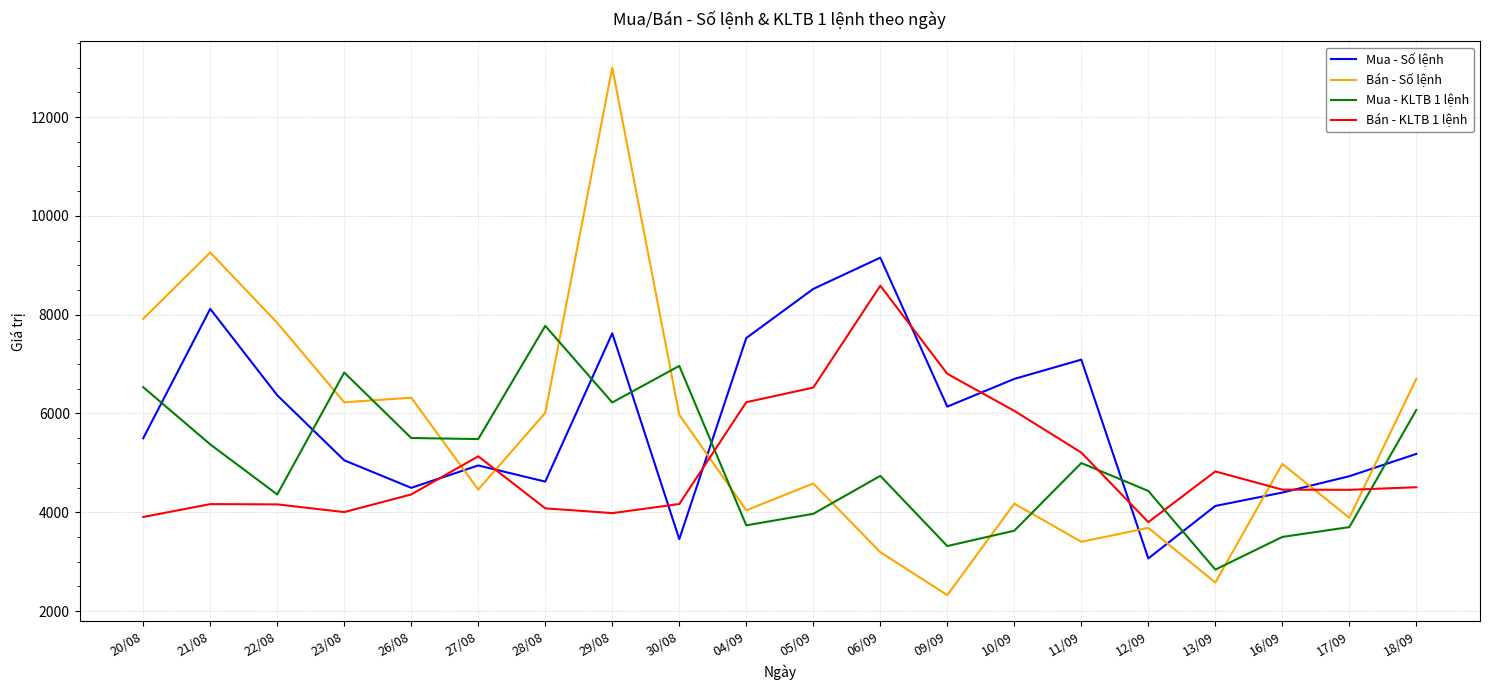

What is the difference between the highest and lowest values at 10/09?

3073